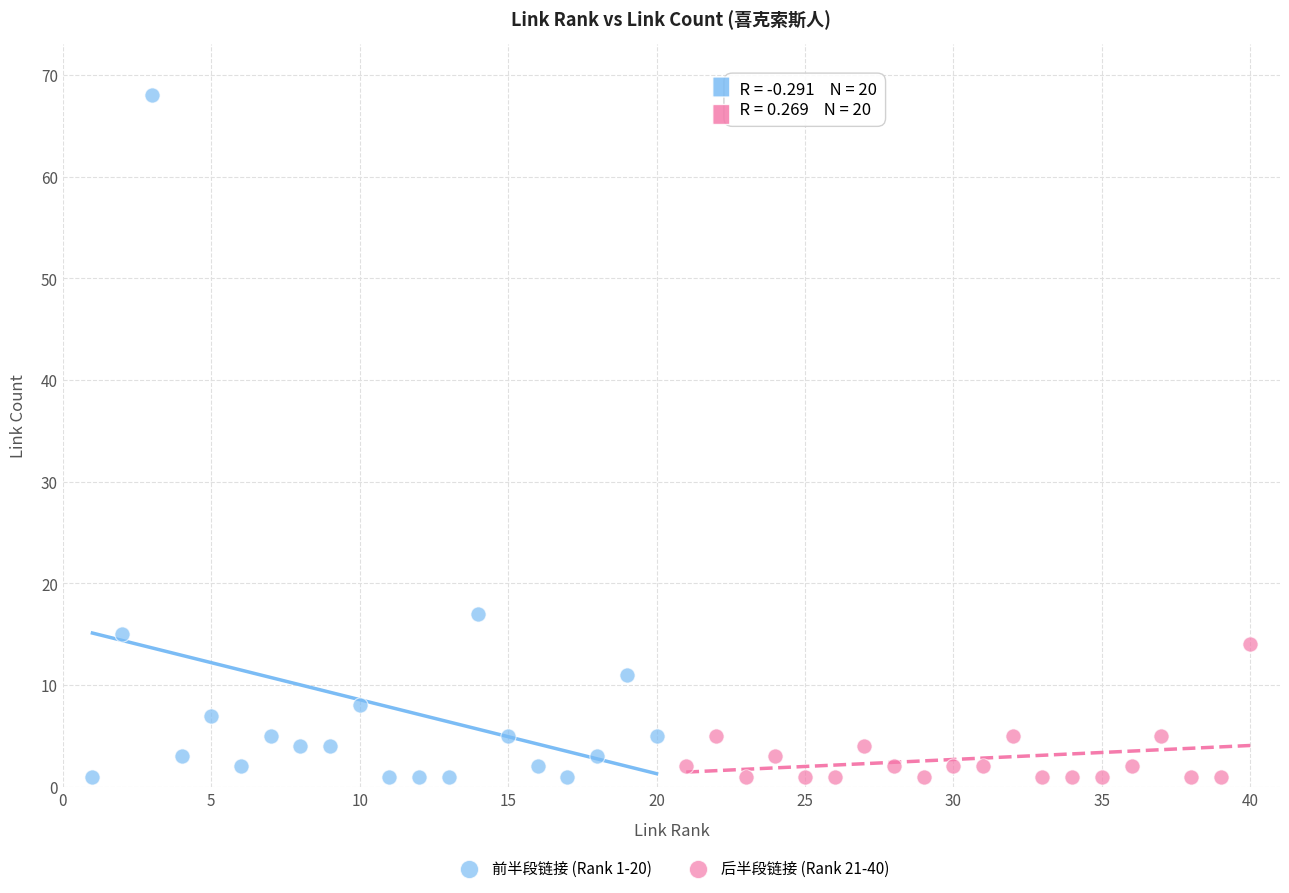

Which series has the widest spread of Y values?

前半段链接 (Rank 1-20)